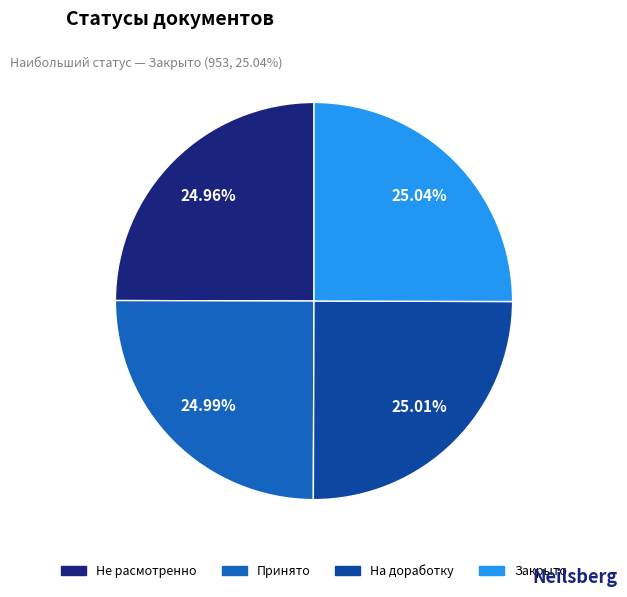

Is there any slice that represents more than half of the pie?

No